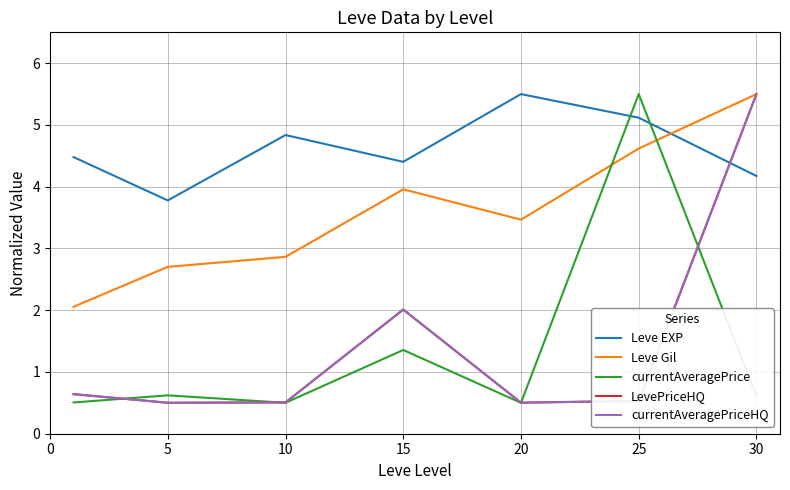

Does the chart have visible grid lines?

Yes